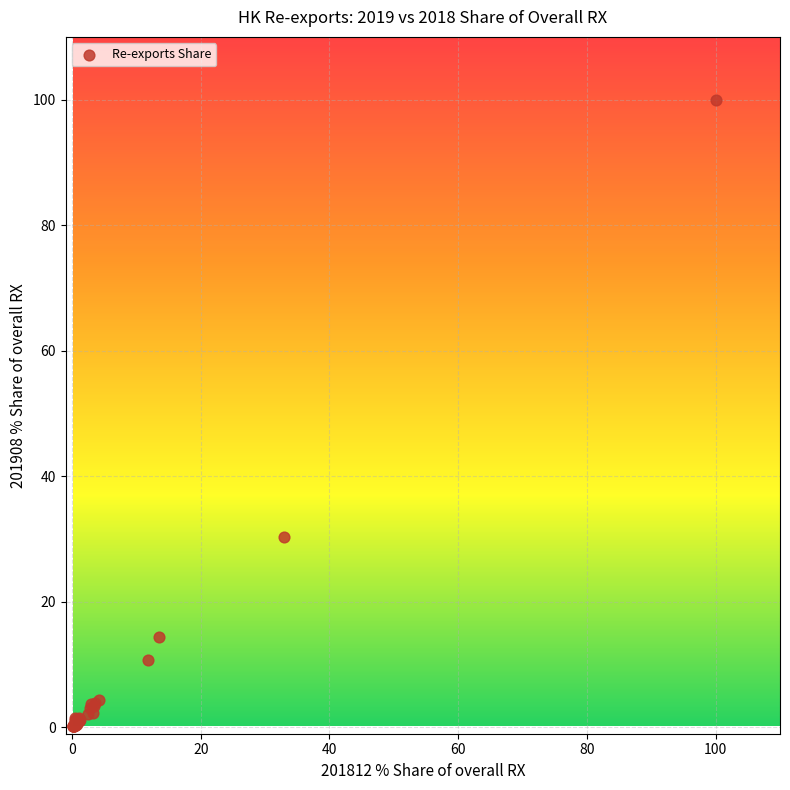

What Y value in the scatter plot is closest to 50?

30.3